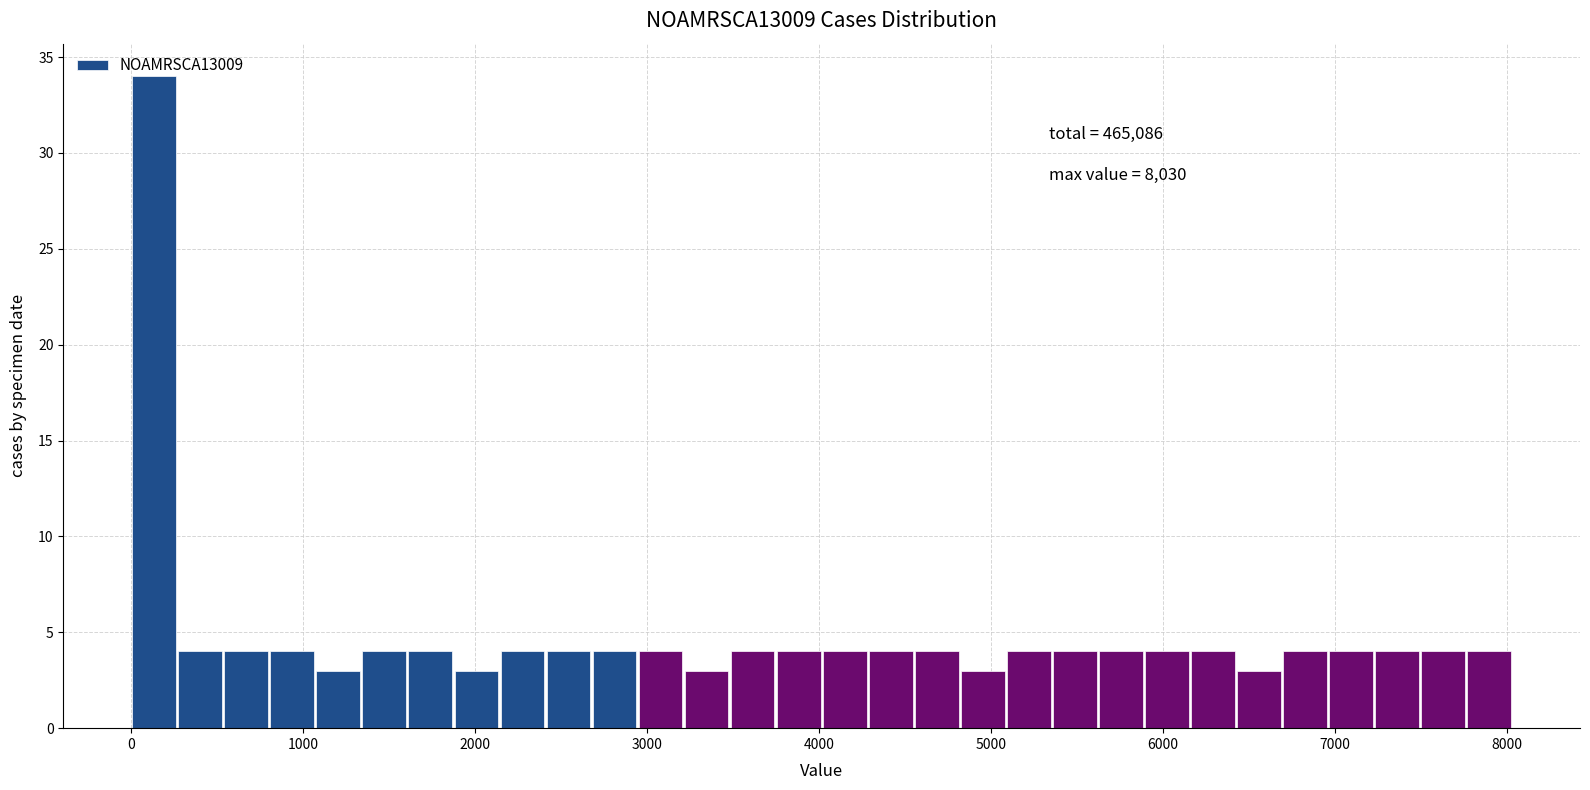

Read against the x-axis, roughly where is the centre of the tallest bar?

100